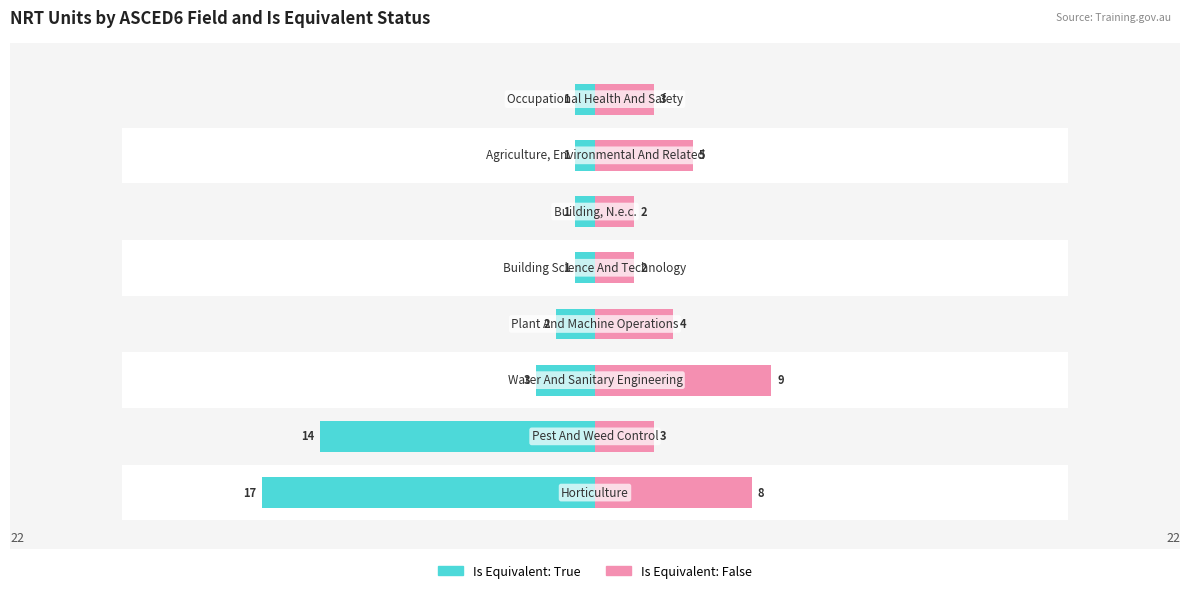

What is the difference between the maximum and minimum values in the Is Equivalent: True series?

16